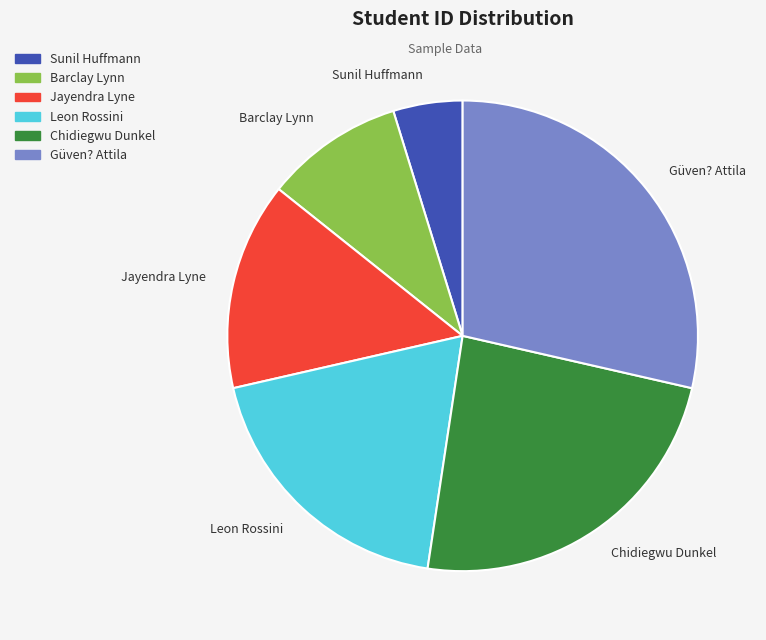

Between Chidiegwu Dunkel and Sunil Huffmann, which is larger?

Chidiegwu Dunkel